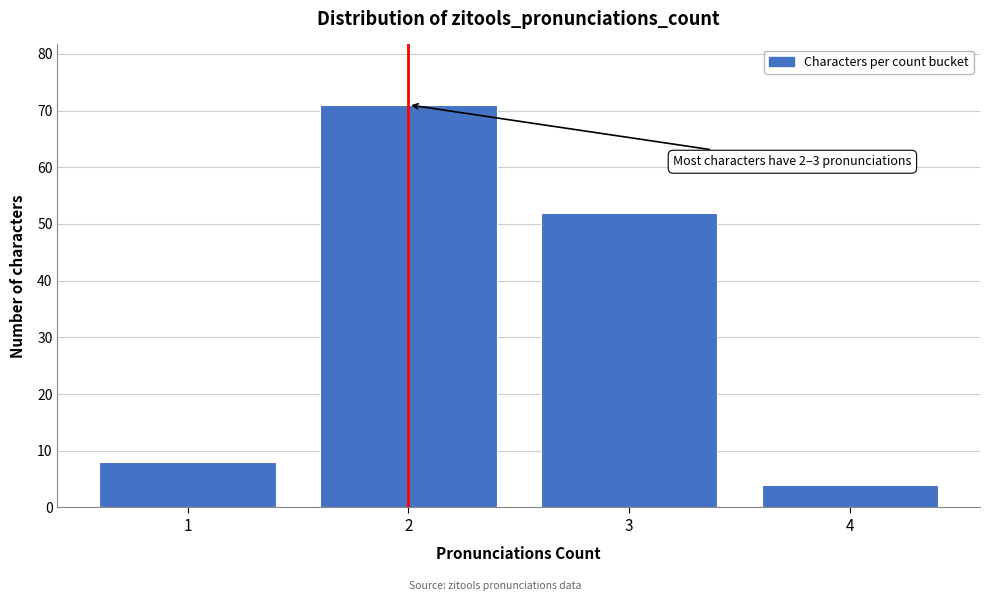

Reading right to left, extract all data points from this chart.

4	52	71	8